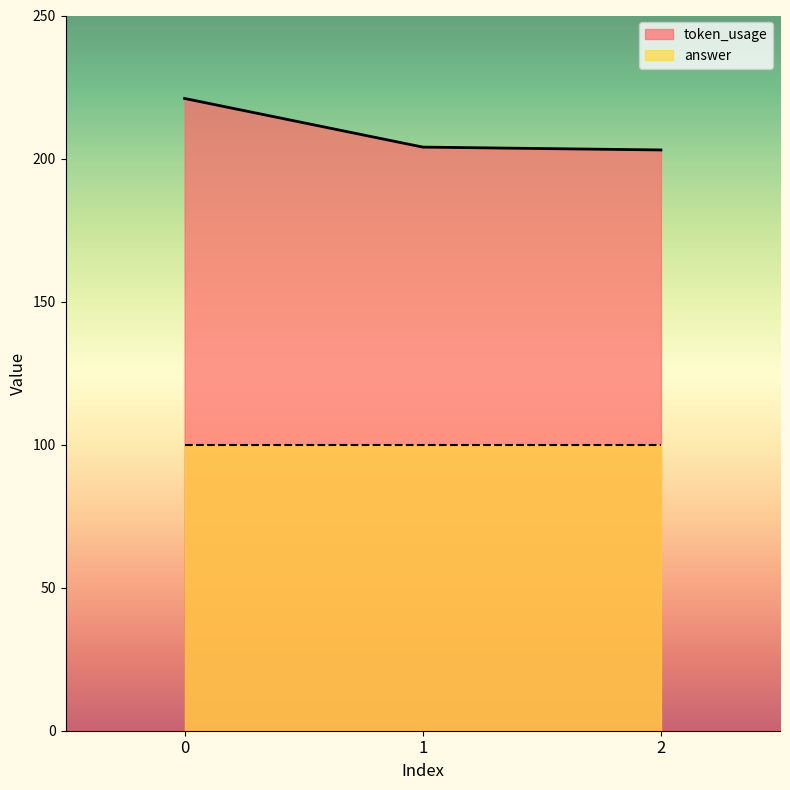

What is the greatest value displayed?

221